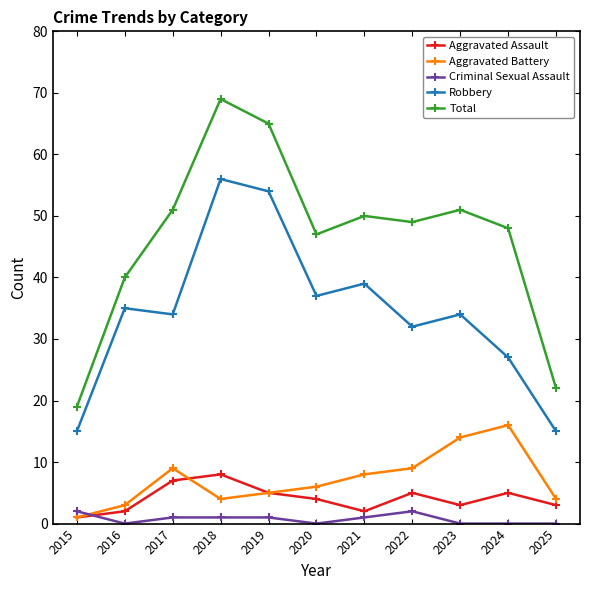

In Total, how many points are higher than both neighbors (excluding endpoints)?

3